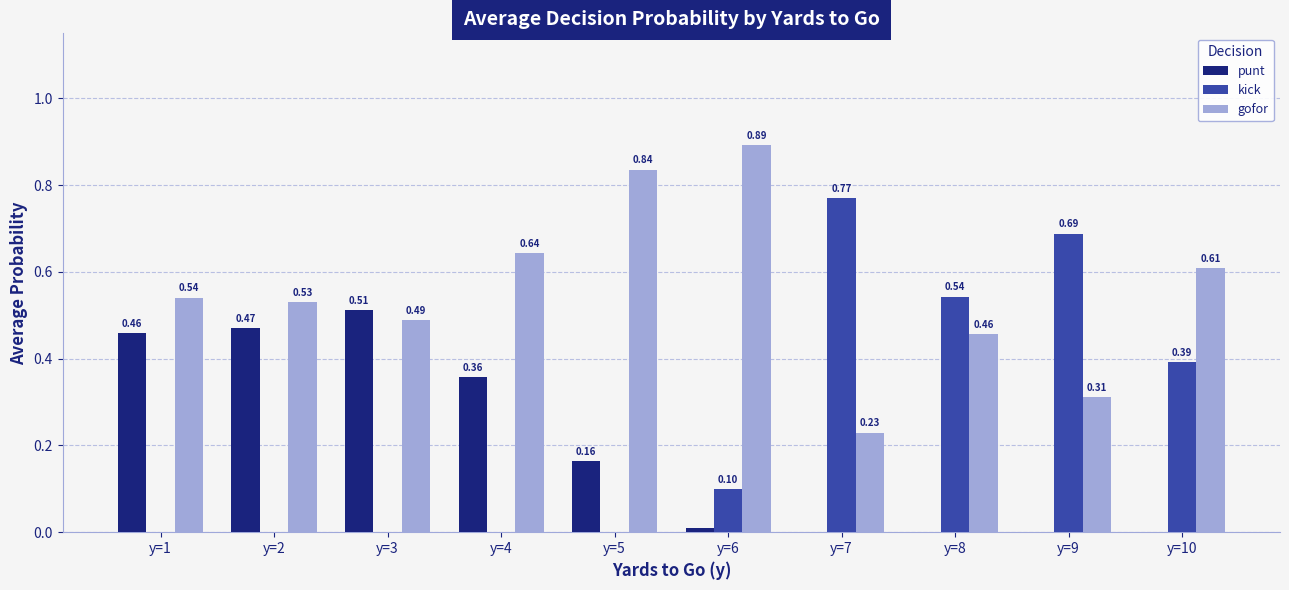

Which series changed the most between y=3 and y=7?

kick